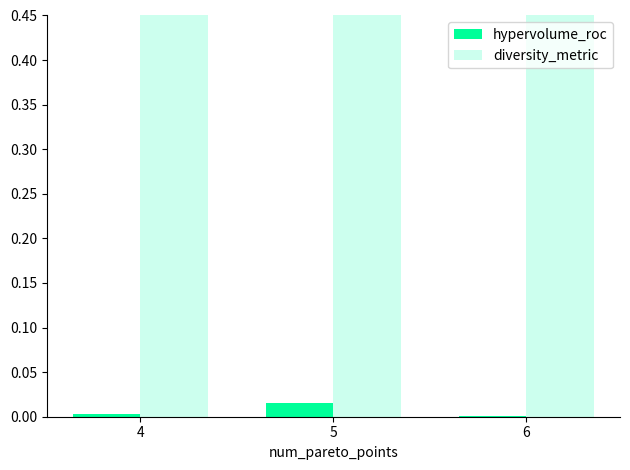

Which label corresponds to the largest value in the chart?

6